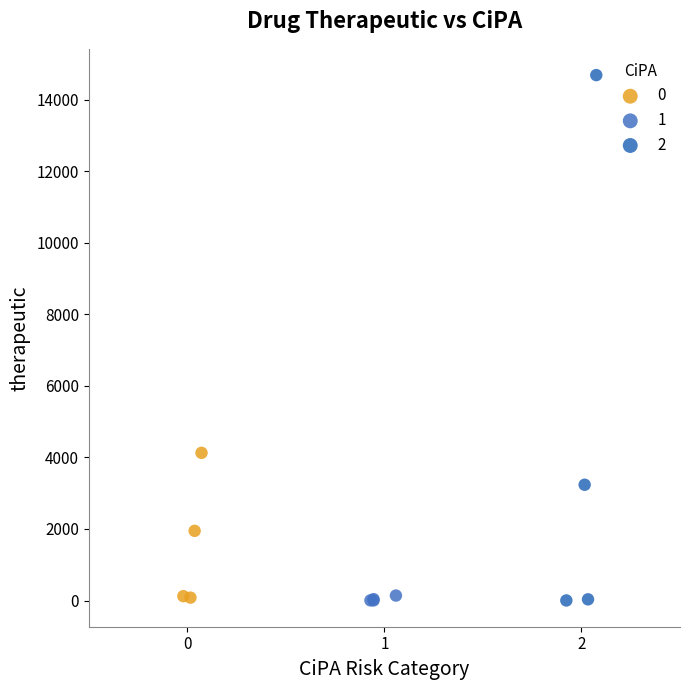

What are all the series names shown in the legend?

0, 1, 2